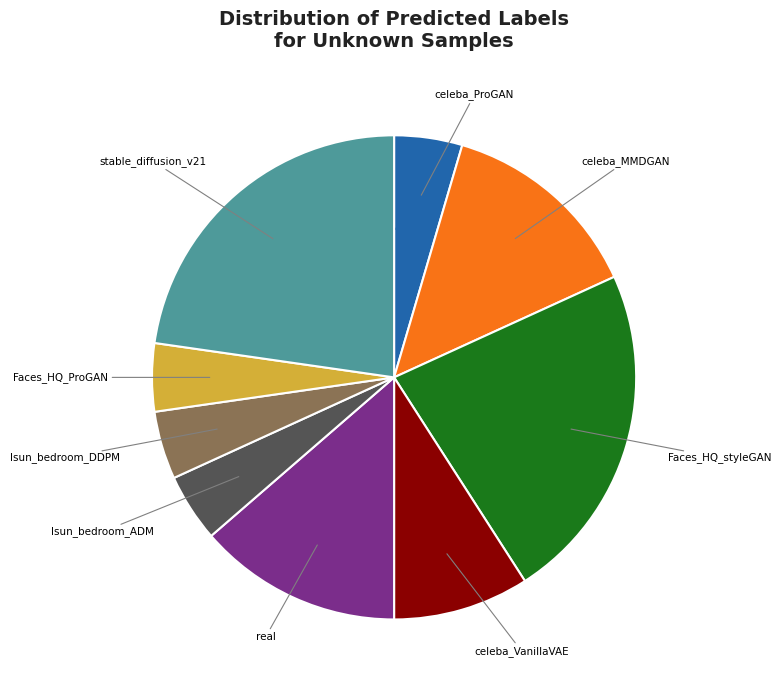

Is there a majority slice in this chart?

No